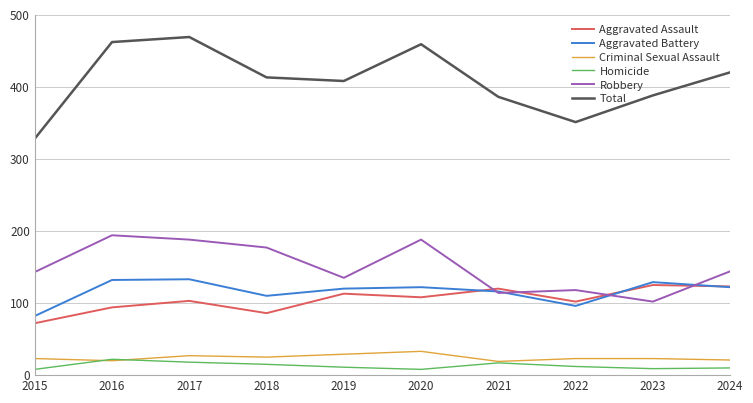

True or false: Total and Robbery cross at least once.

False